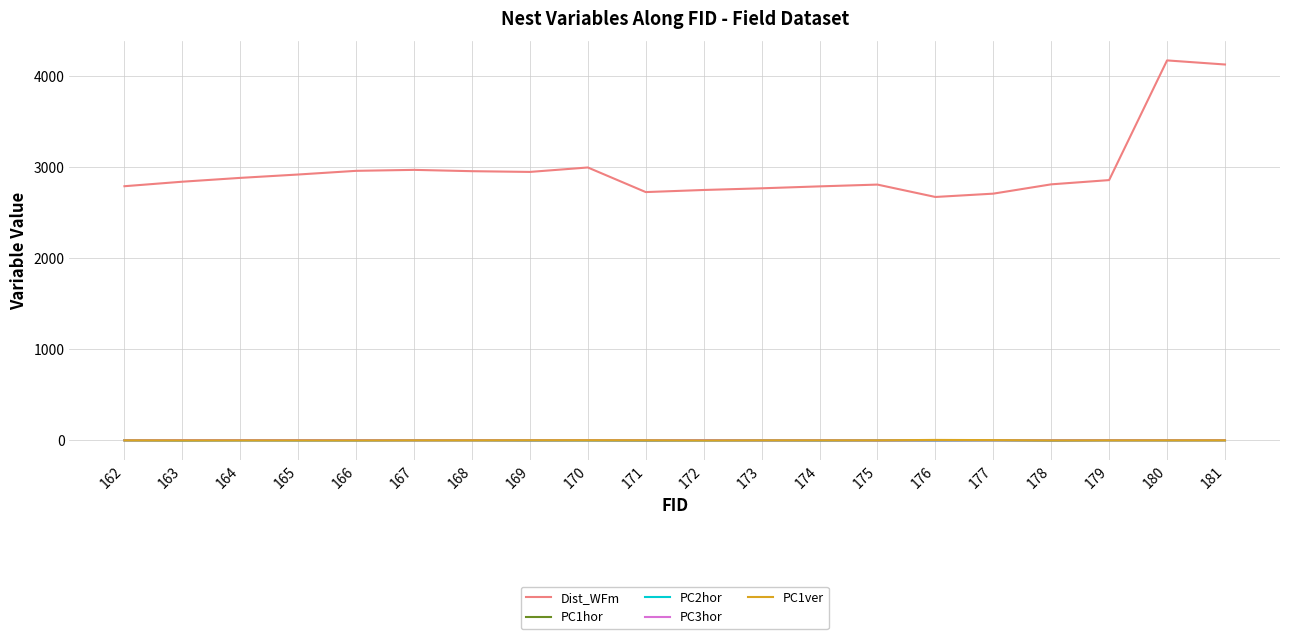

What is the total value across all series at 181?

4131.1